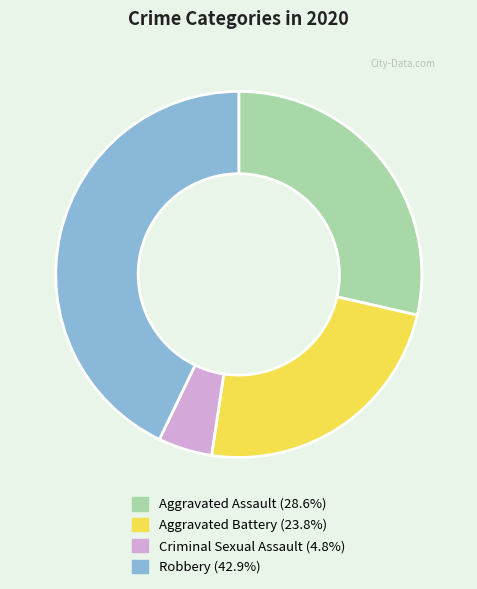

Does any single category account for the majority?

No